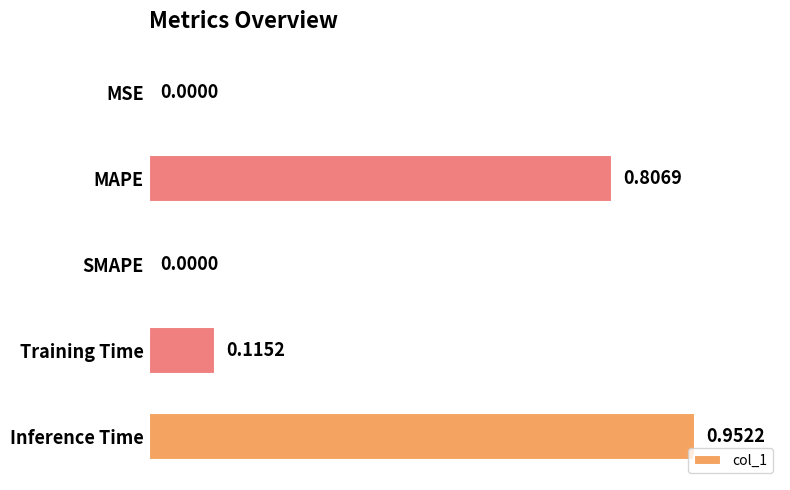

Between MSE and Training Time, which is larger?

Training Time